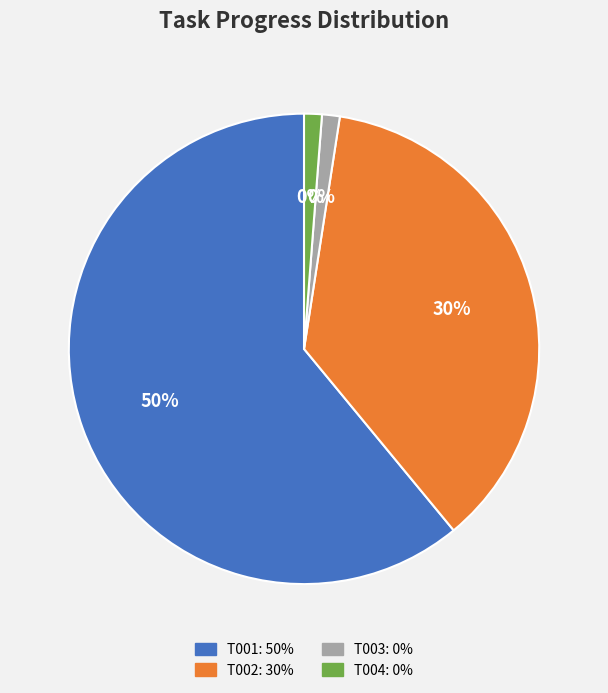

Between T001 and T003, which is larger?

T001